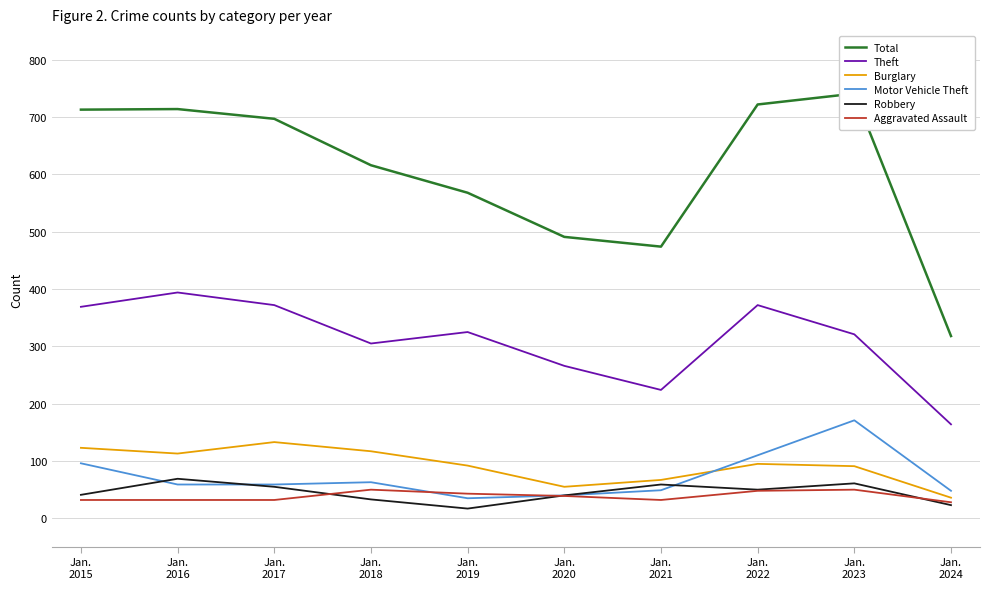

At which category does Total reach its first local peak?

Jan.
2016